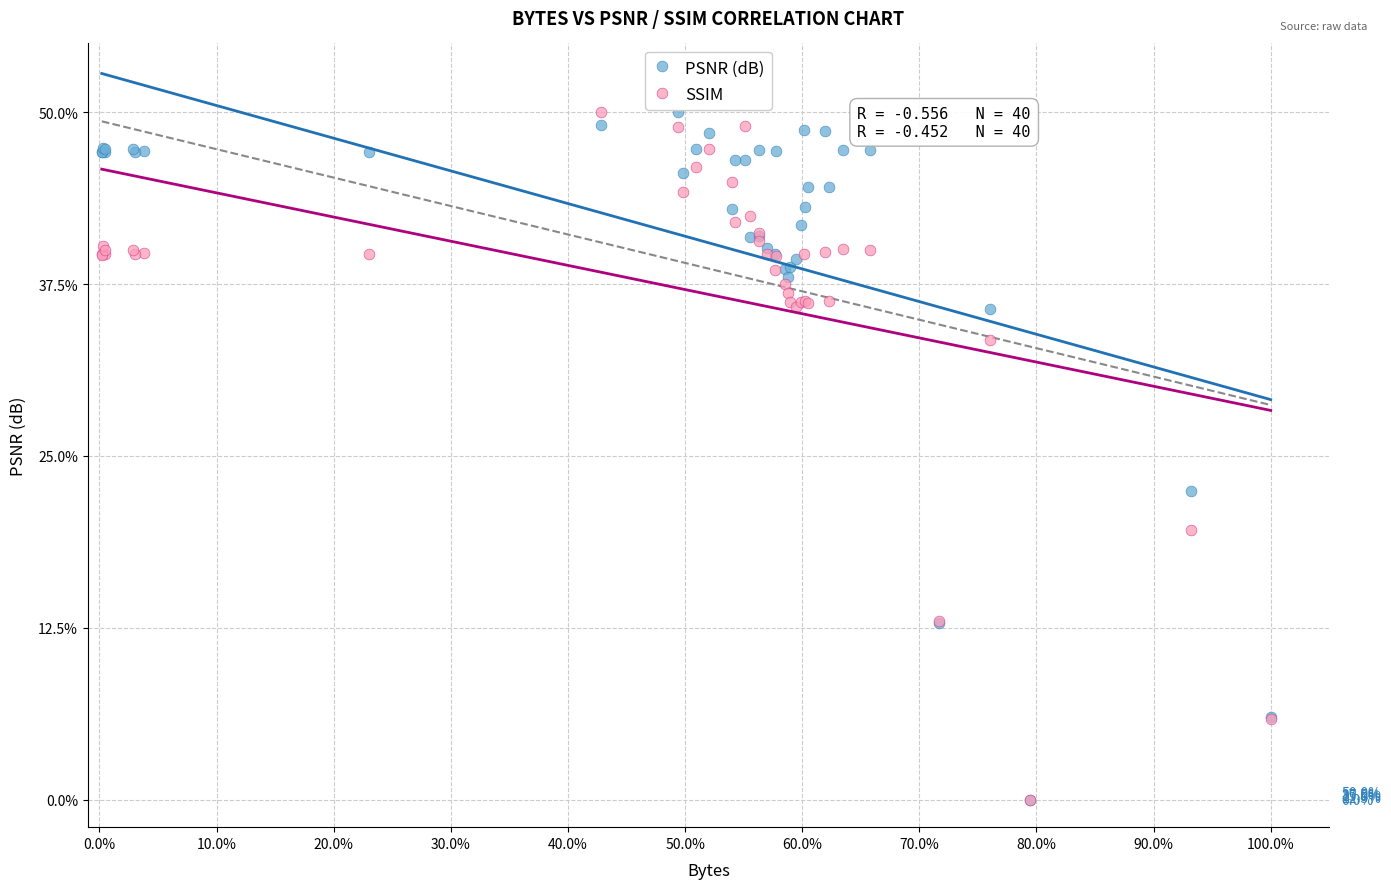

Across all series, what Y value is closest to 25?

22.4